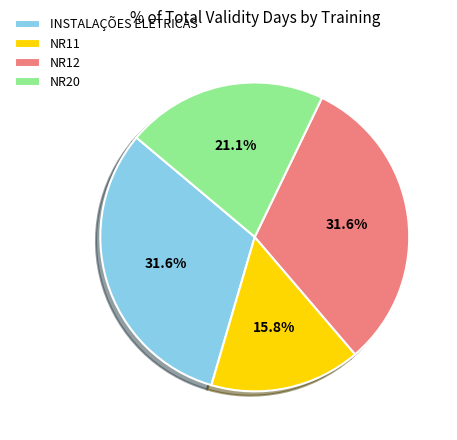

Does any single category account for the majority?

No